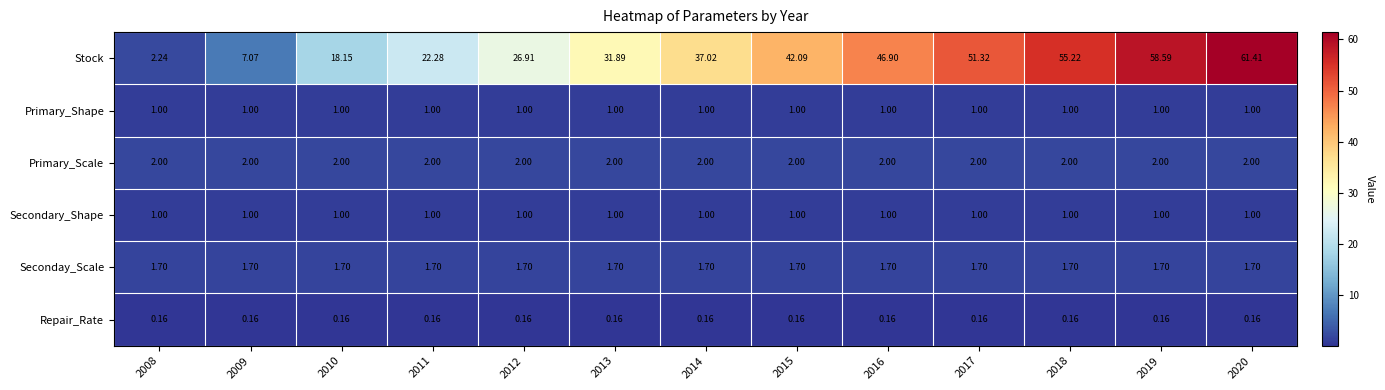

Which series has the largest range (max minus min)?

Stock